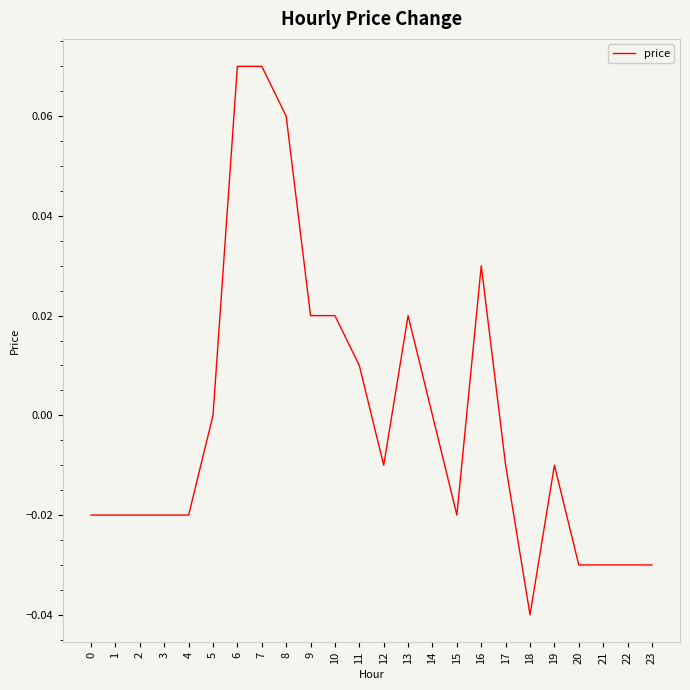

Which category has the lowest value across all series?

18